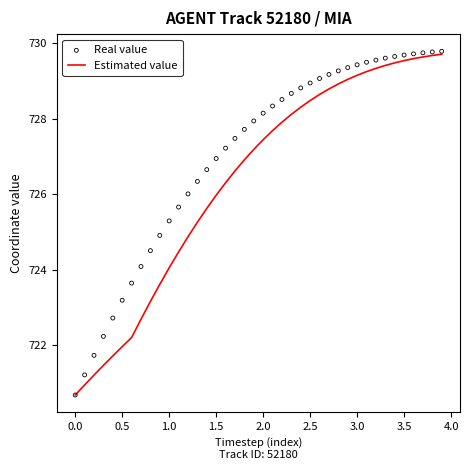

Which series has the largest total across all categories?

Real value